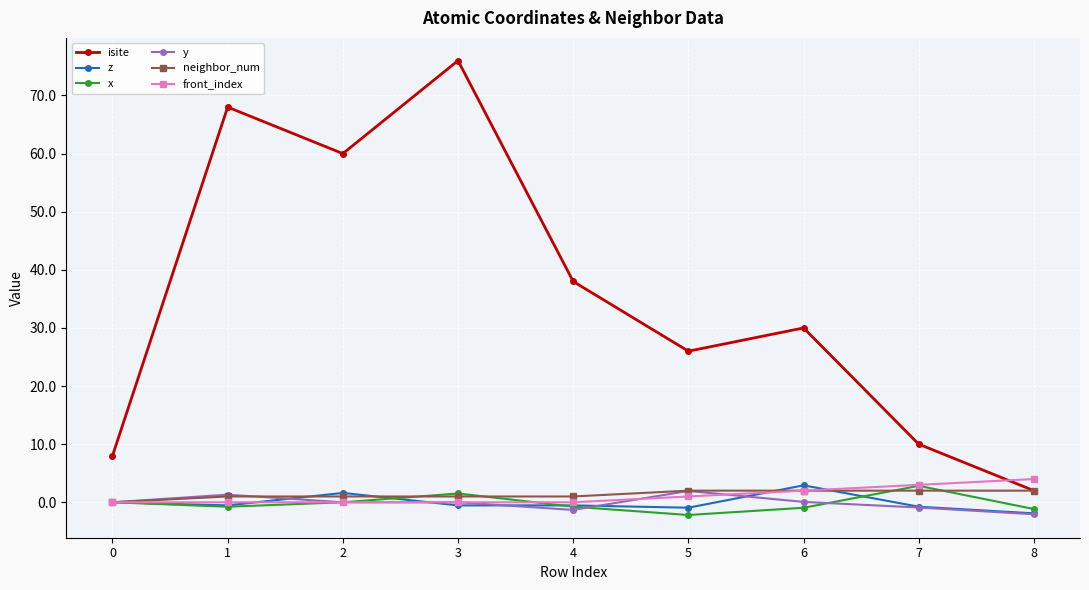

List the labels in order of isite value, smallest first.

8, 0, 7, 5, 6, 4, 2, 1, 3